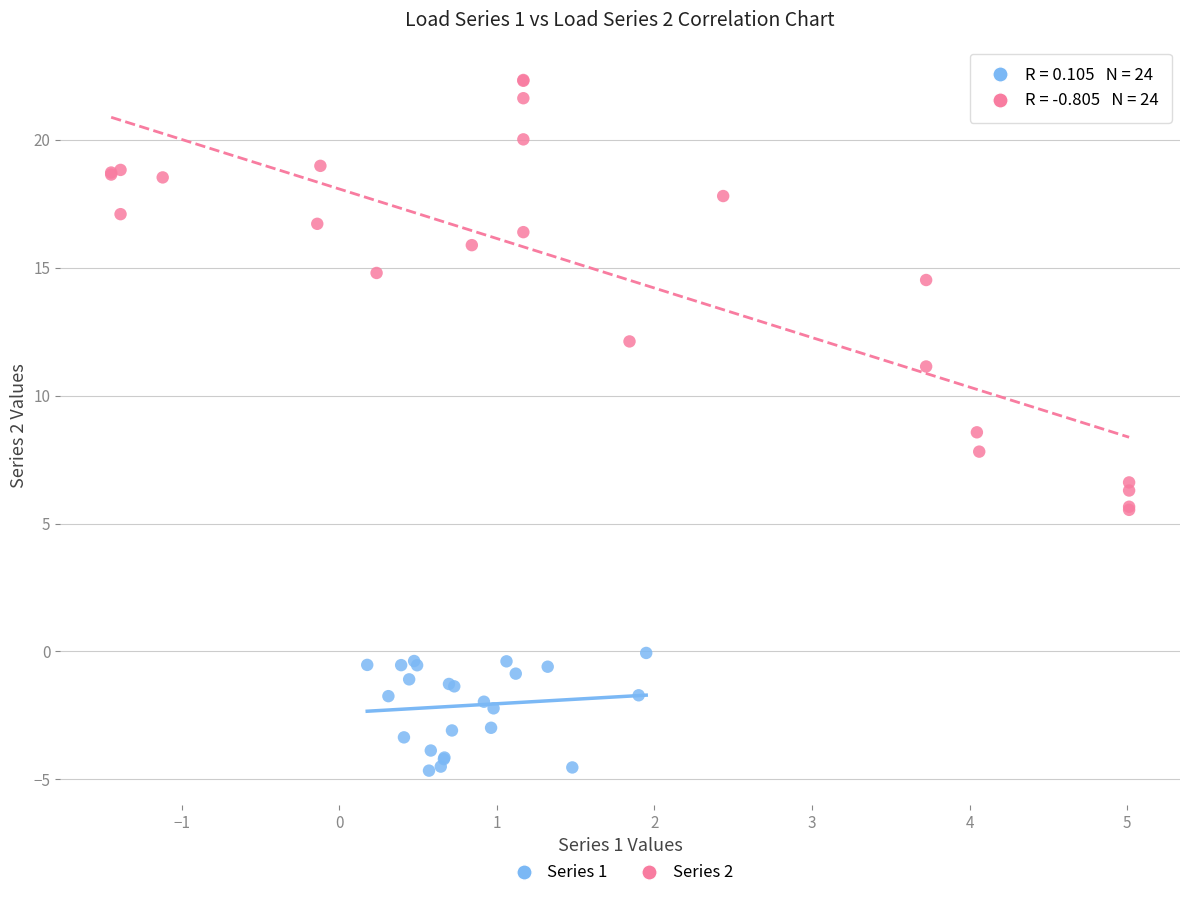

What are all the series names shown in the legend?

Series 1, Series 2